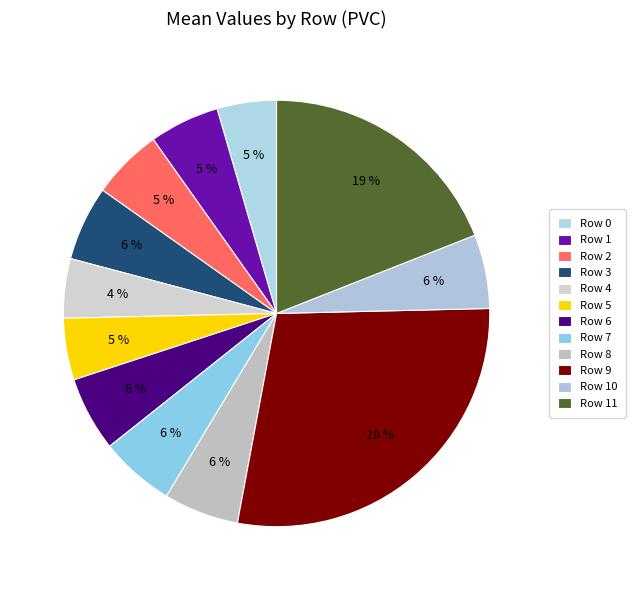

Count the number of slices in the pie.

12